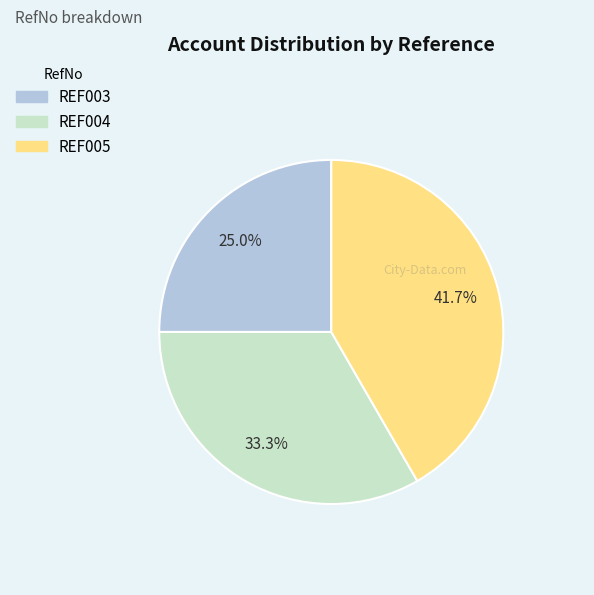

Count the number of slices in the pie.

3